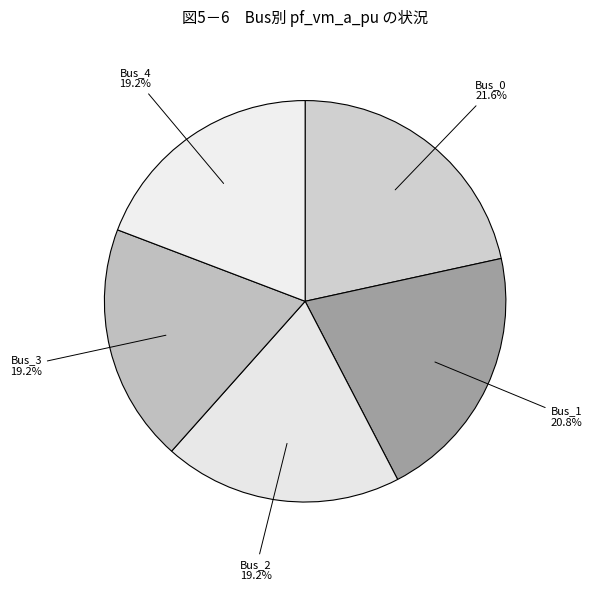

To the nearest percent, what is the combined percentage of Bus_0 and Bus_3?

41%